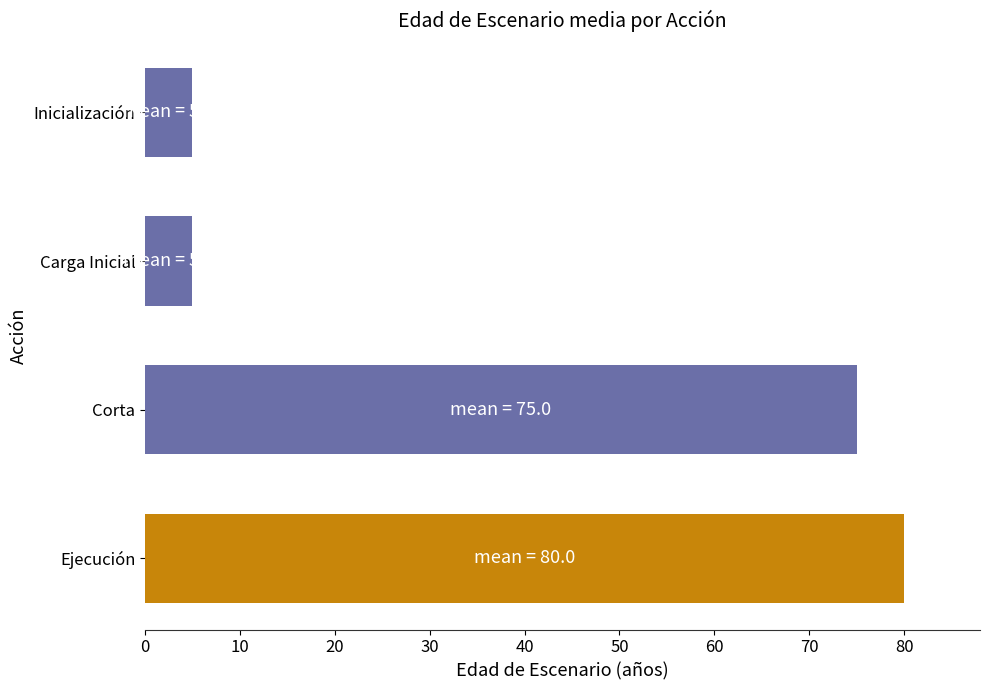

What is the average value?

41